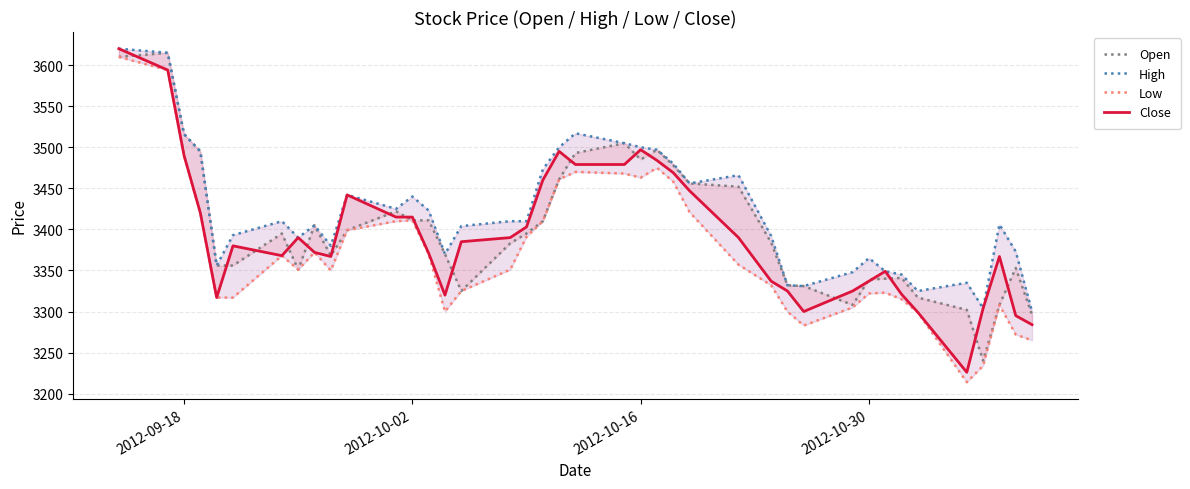

What are all the series names shown in the legend?

Open, High, Low, Close